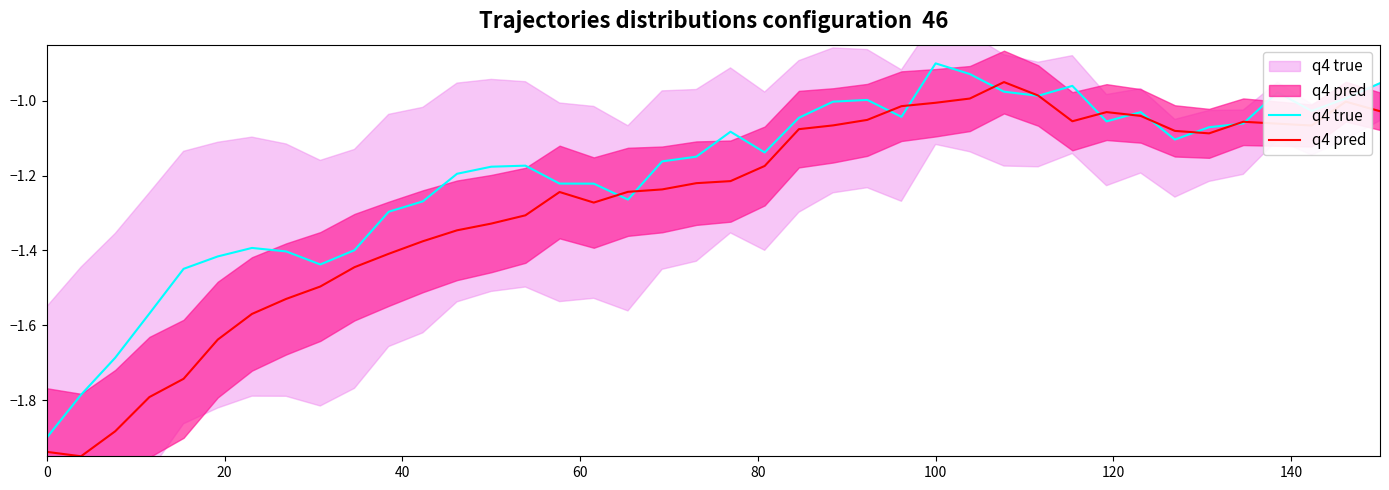

In q4 true, how many points are higher than both neighbors (excluding endpoints)?

8